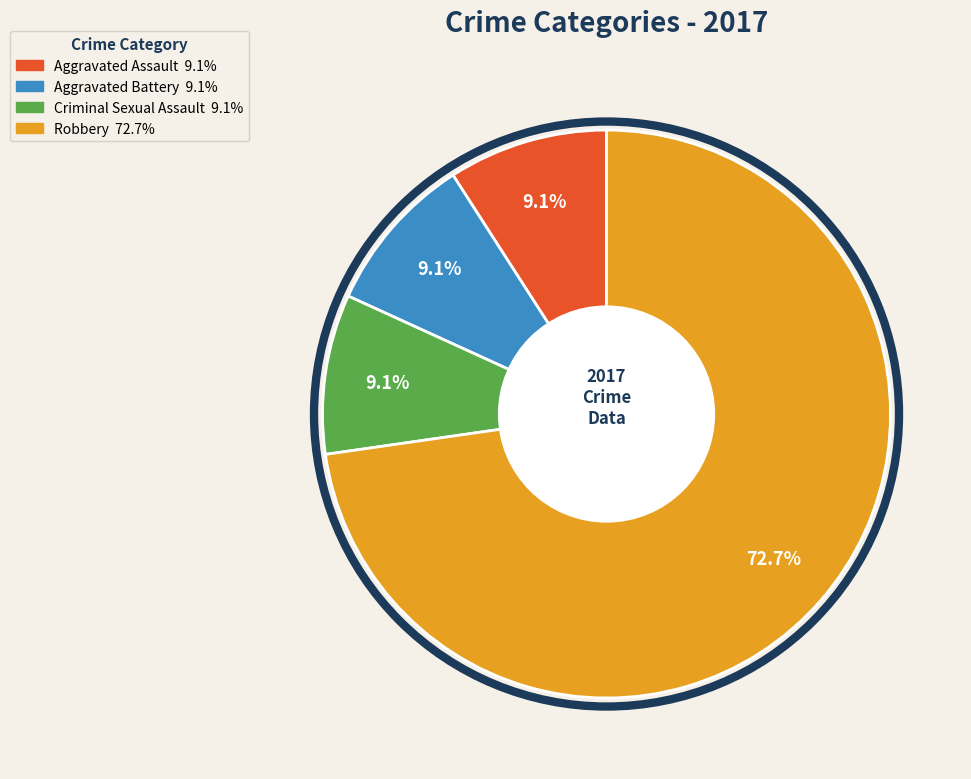

Count the number of slices in the pie.

4